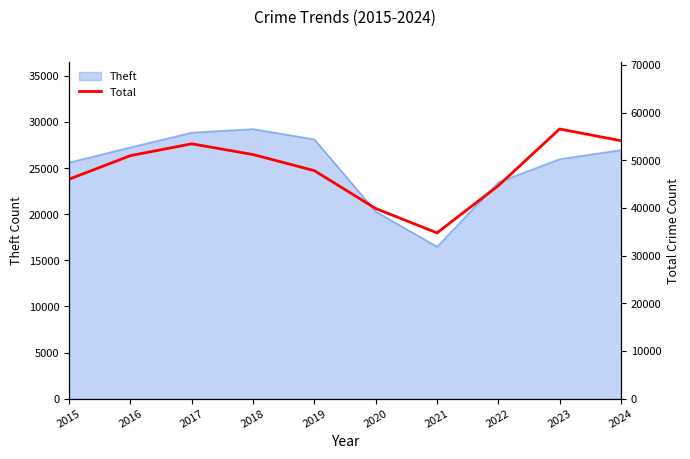

The value of Theft at 2022 is 23468. True or false?

True